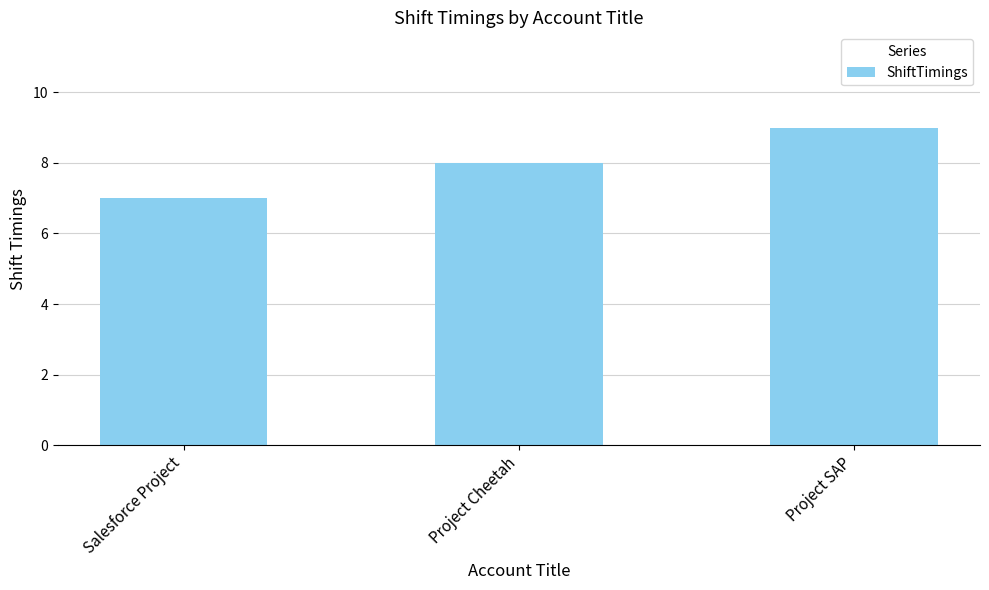

Count the number of categories in the chart.

3